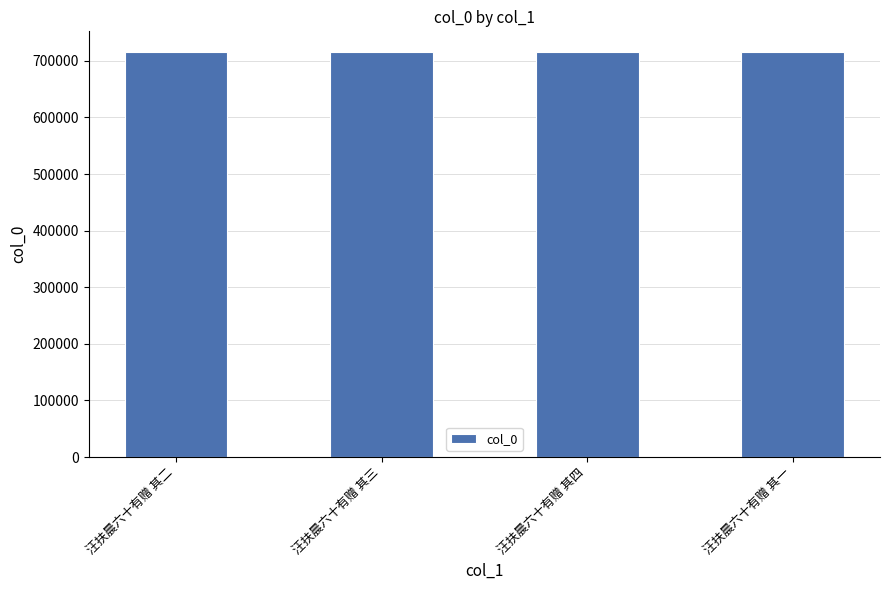

What is the value of the 1st bar from the left?

716354